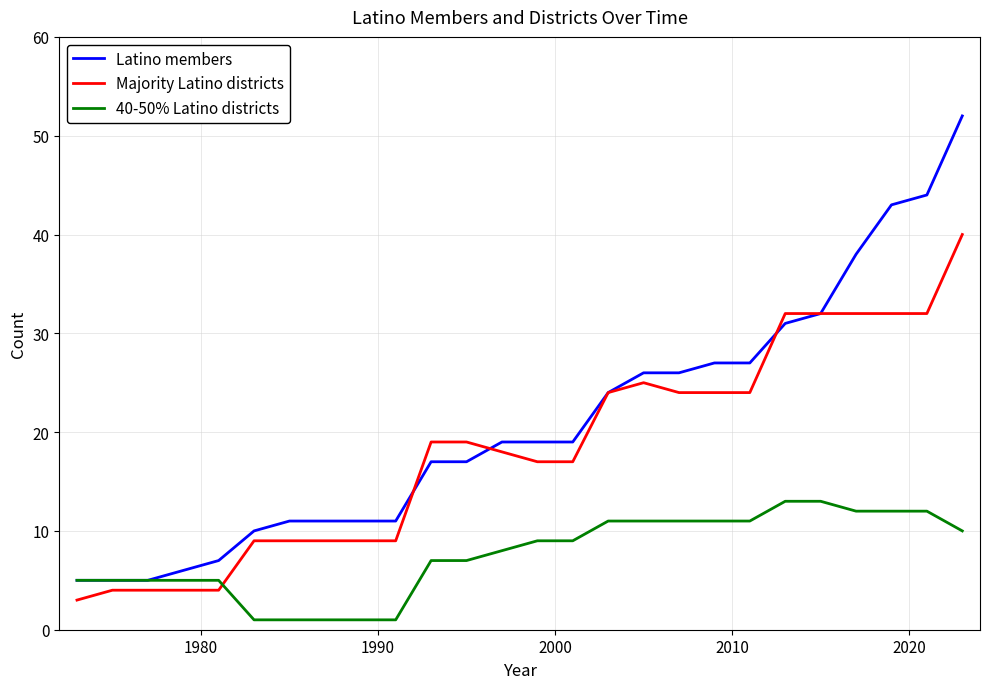

True or false: 40-50% Latino districts and Majority Latino districts intersect in this chart.

True